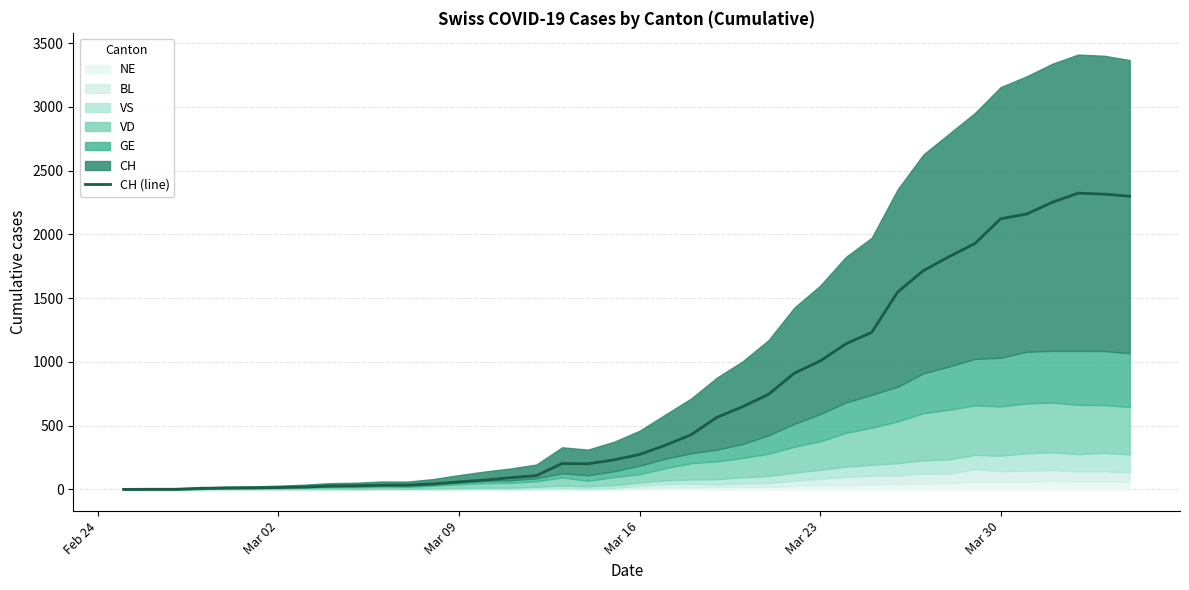

What is the maximum value for CH (line)?

2324